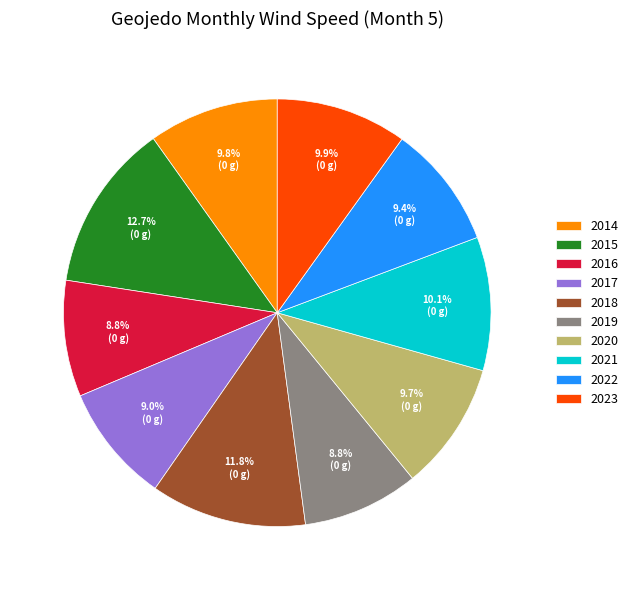

To the nearest percent, what is the average slice percentage?

10%